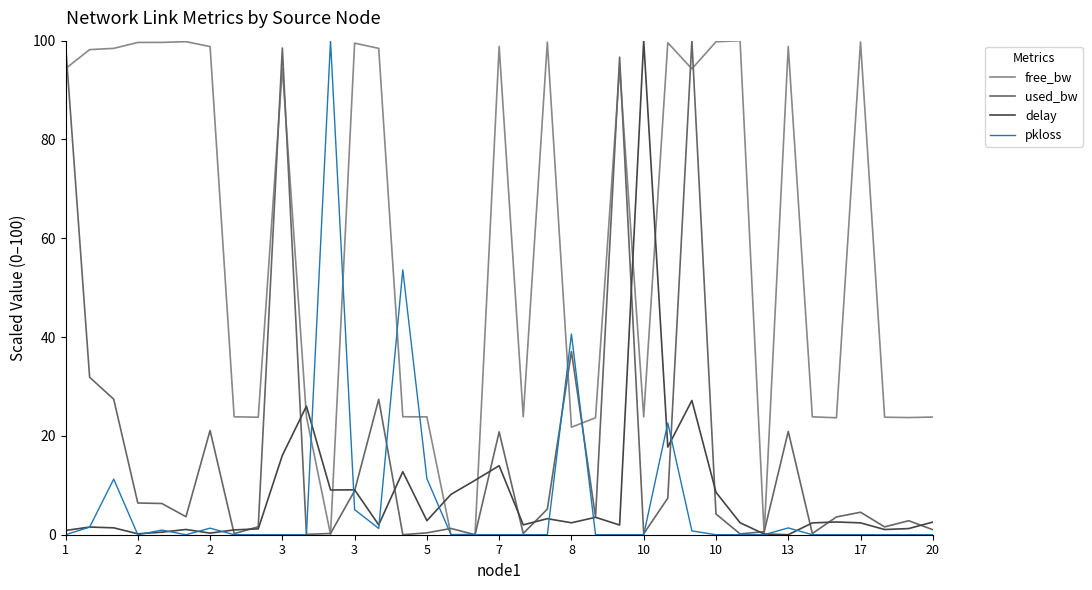

What is the highest value of the delay series?

100.0